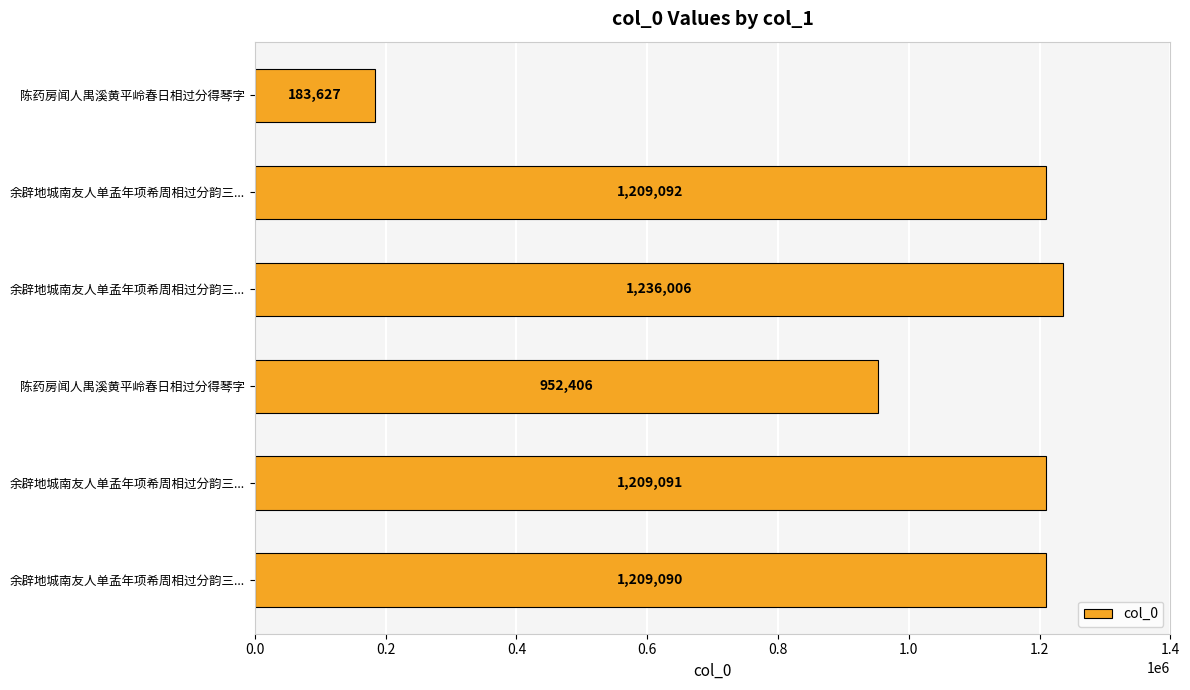

How many bars are there in total?

6